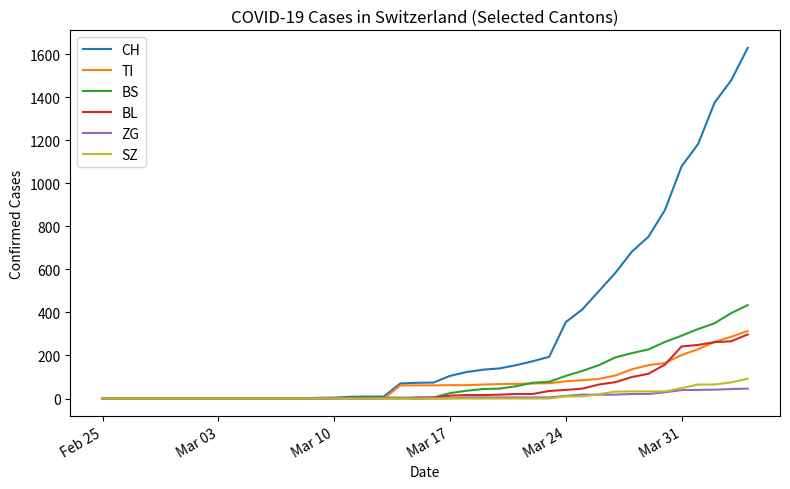

What is the maximum value shown in the chart?

1630